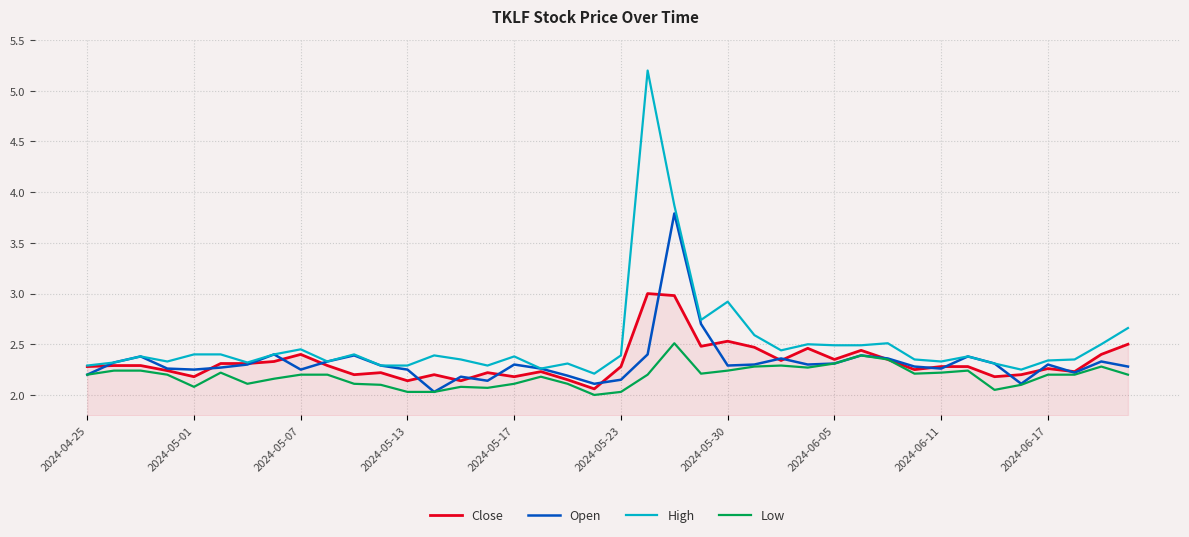

True or false: High has more than 1 interior local peaks.

True